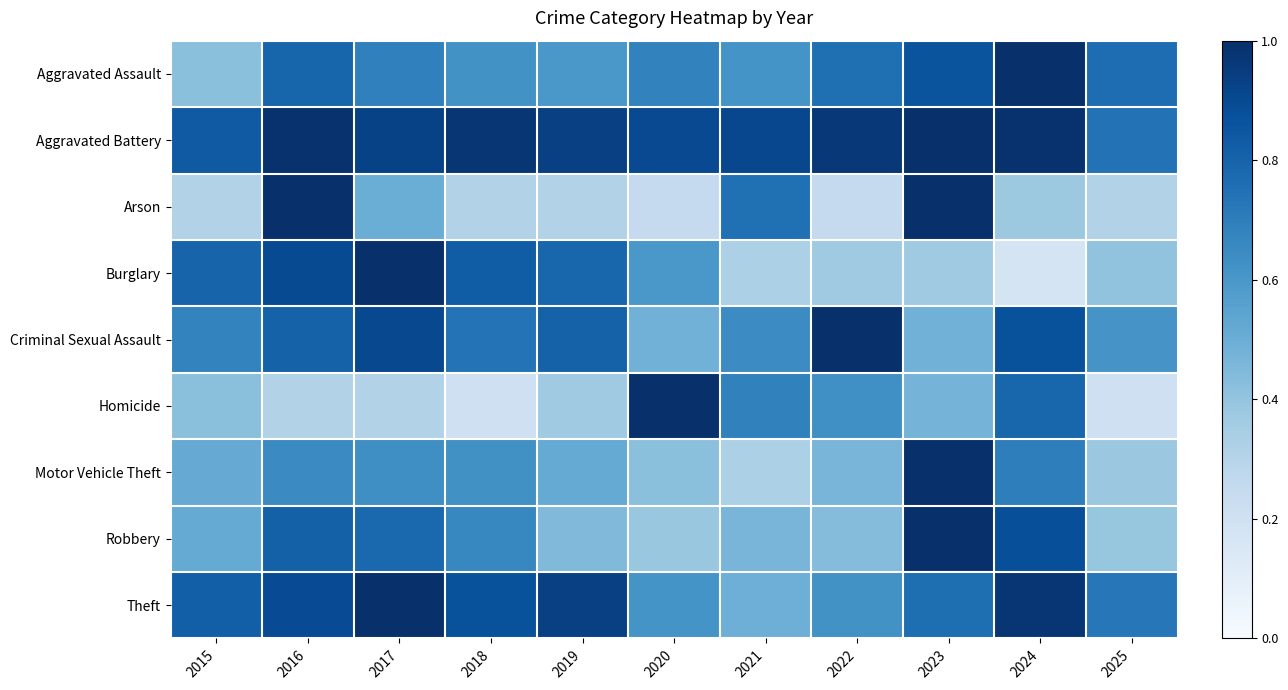

What is the difference between the highest and lowest values at 2023?

0.6